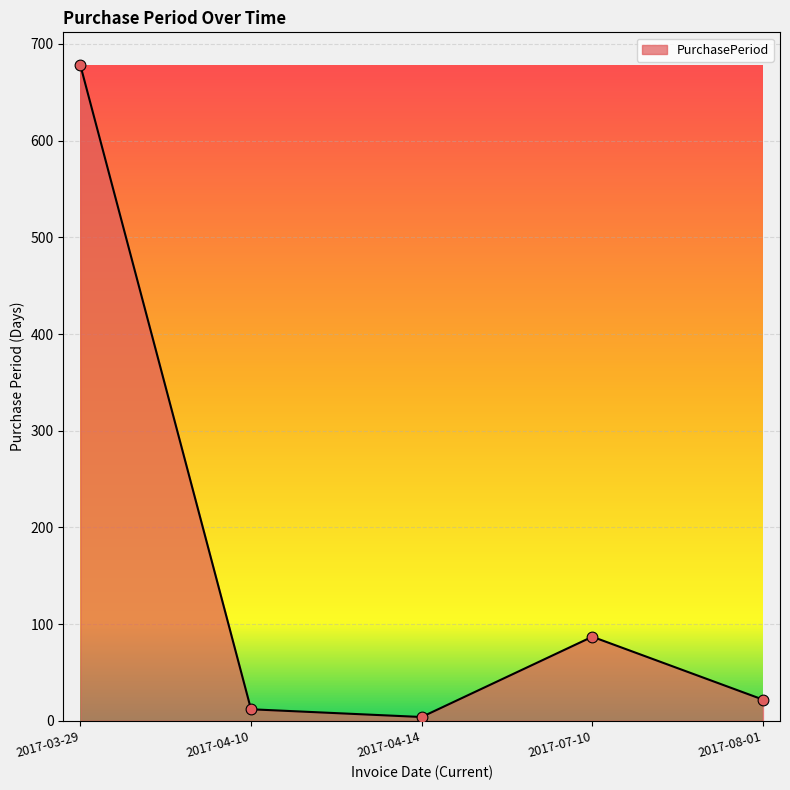

Approximately how many times larger is the value at 2017-03-29 compared to 2017-07-10?

7.8